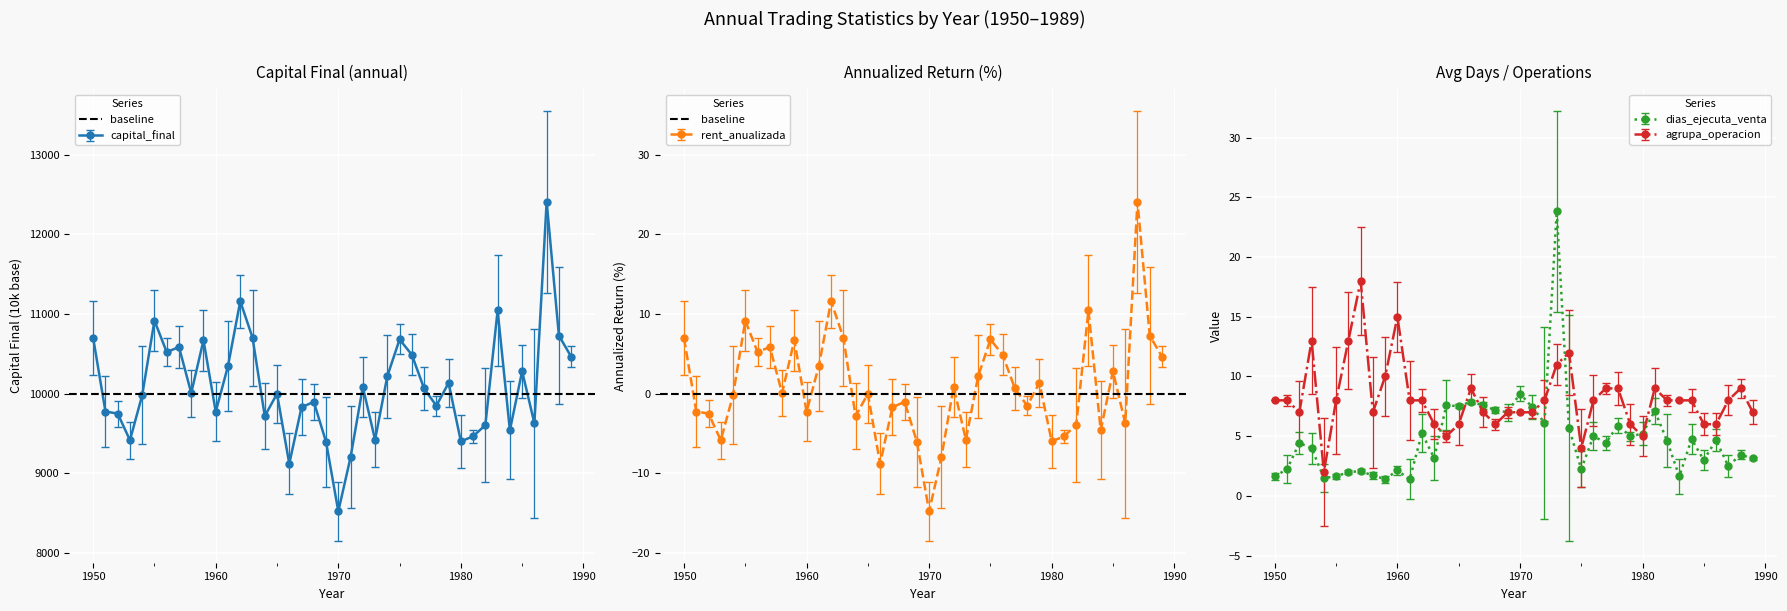

True or false: dias_ejecuta_venta_anio has more than 2 points higher than both neighbors.

True